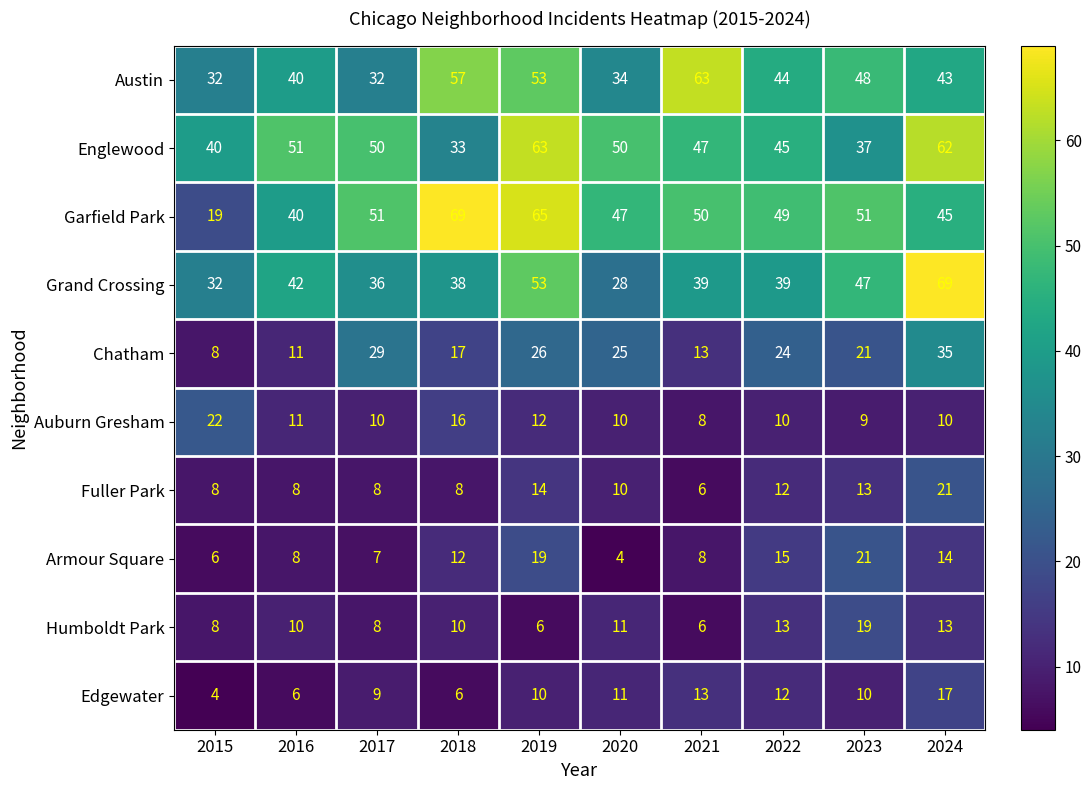

Which series changed the most between 2015 and 2020?

Garfield Park